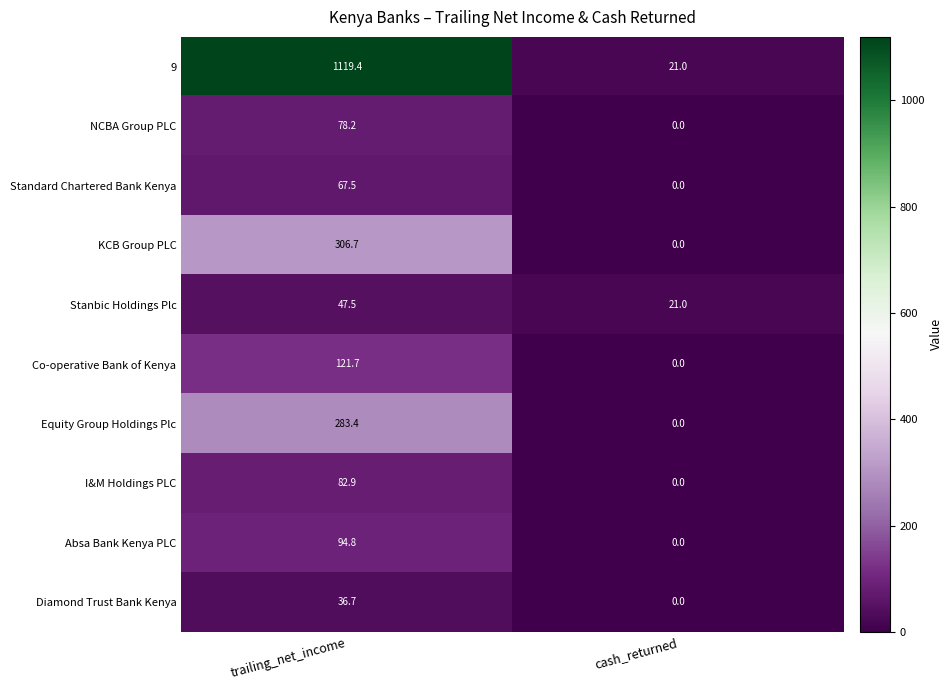

What is the difference between the 9 values at trailing_net_income and cash_returned?

1098.4